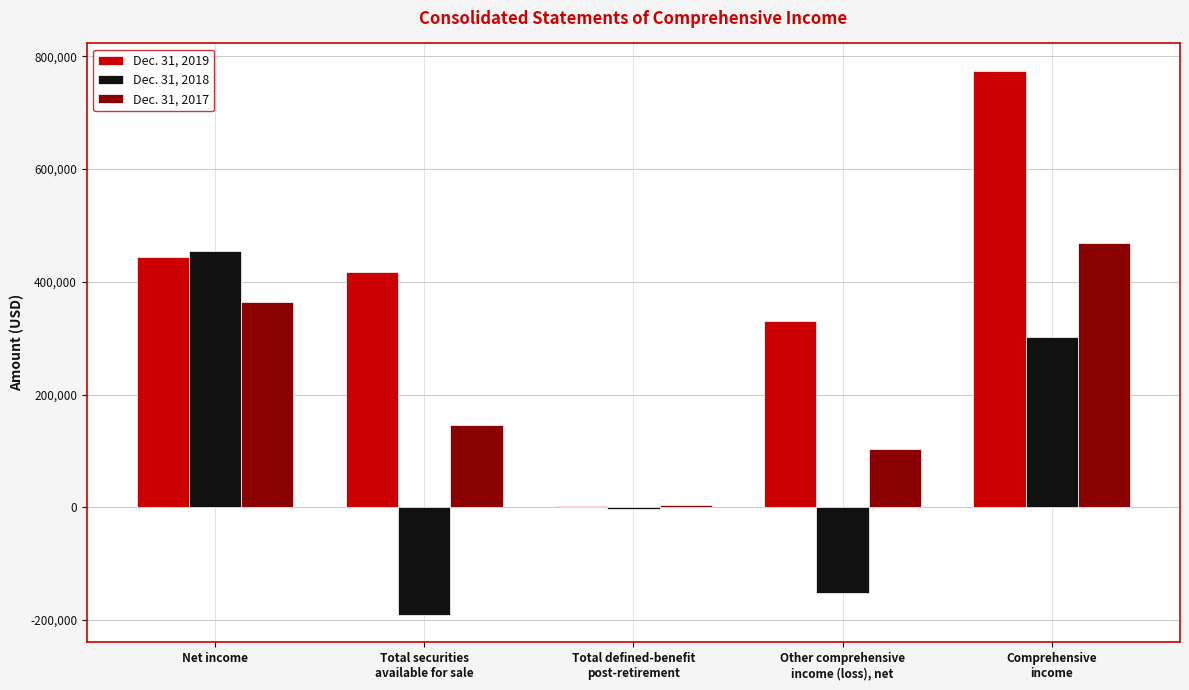

Which series has the largest total across all categories?

Dec. 31, 2019